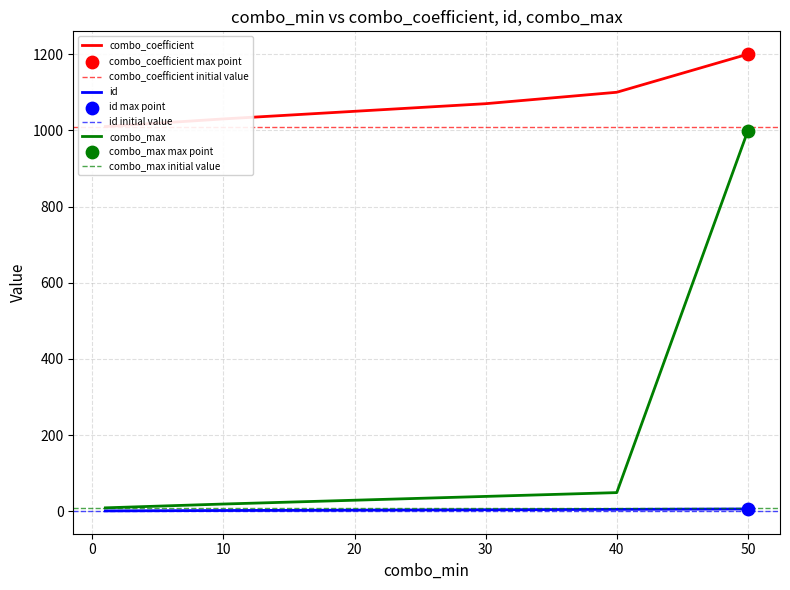

What are all the series names shown in the legend?

combo_coefficient, id, combo_max